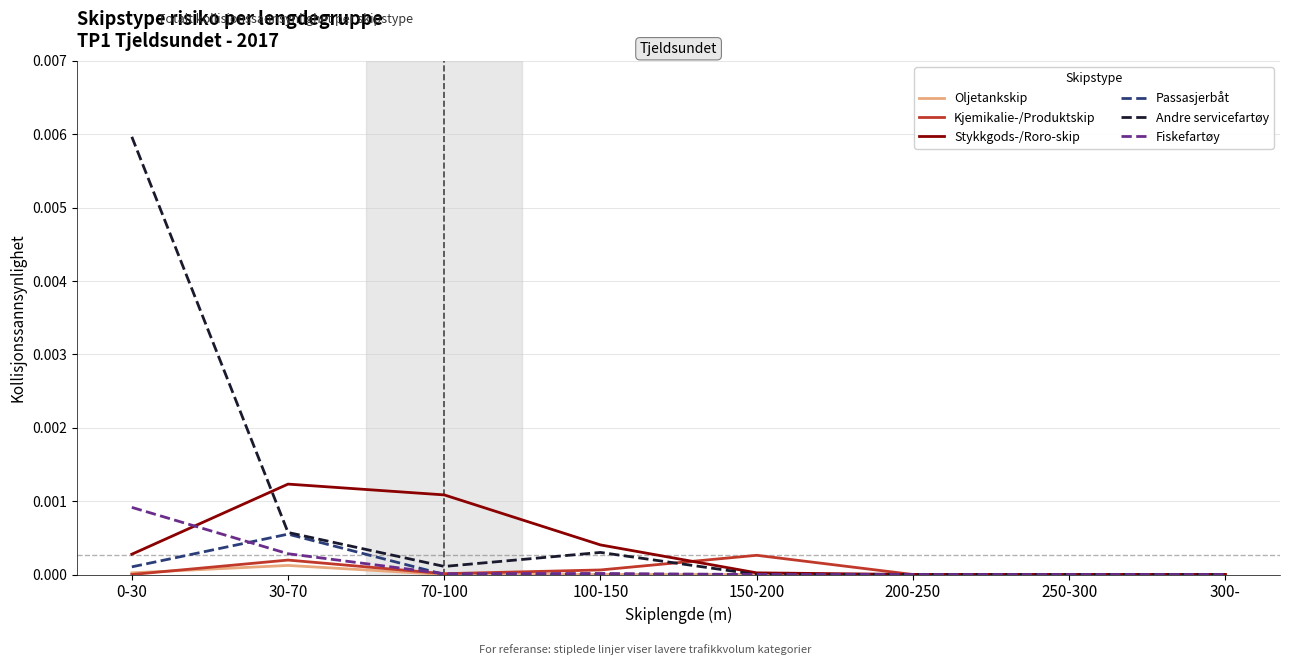

Which series has the widest spread of values?

Andre servicefartøy